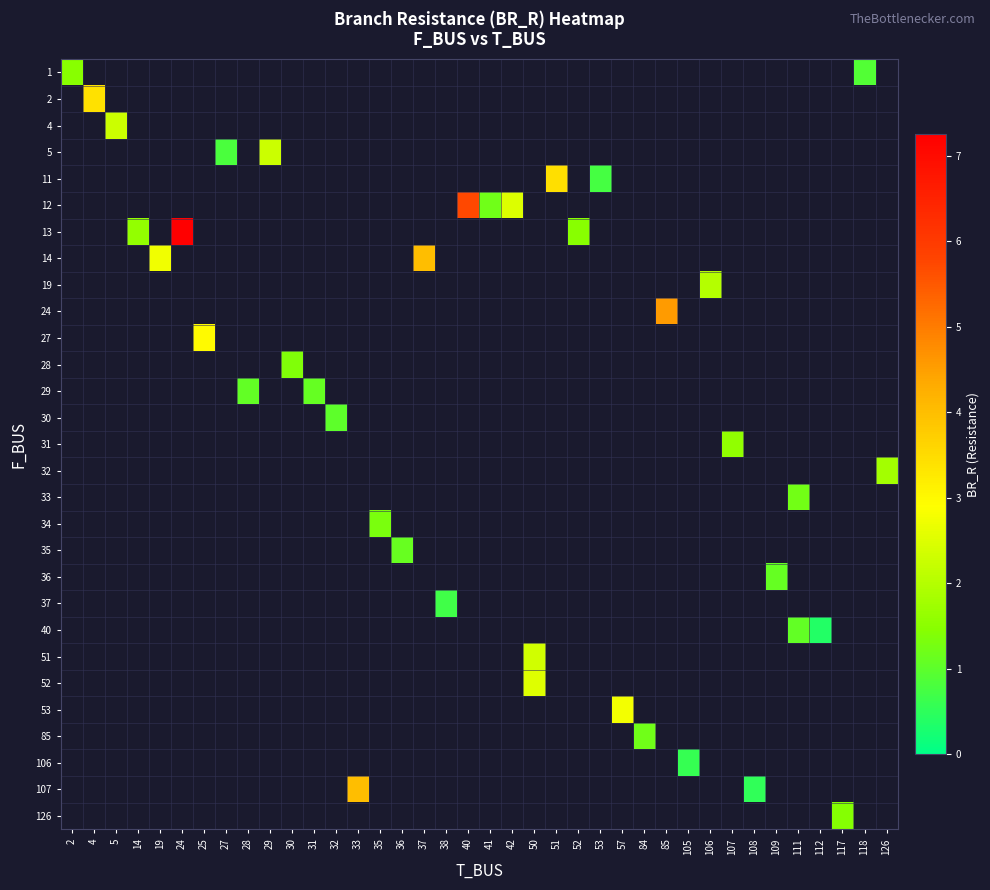

How many categories are shown in the chart?

38